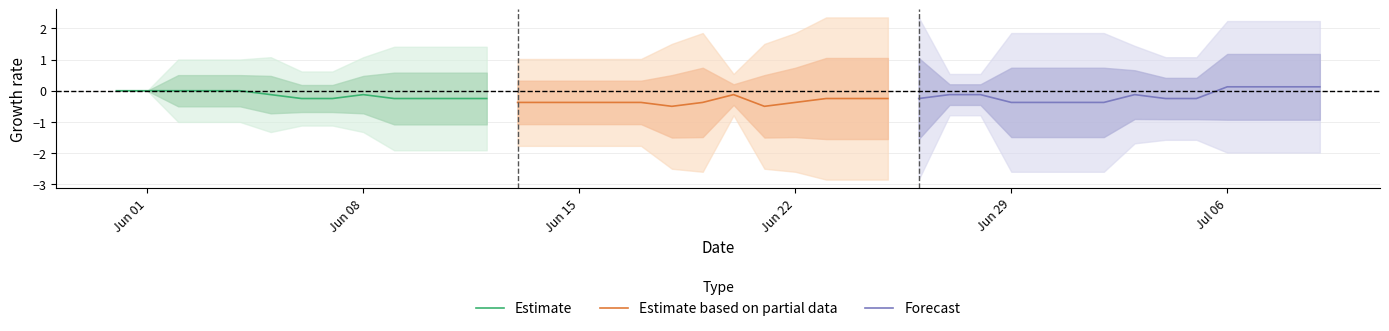

Is it true that Estimate equals 0.0 at Jun 01?

True